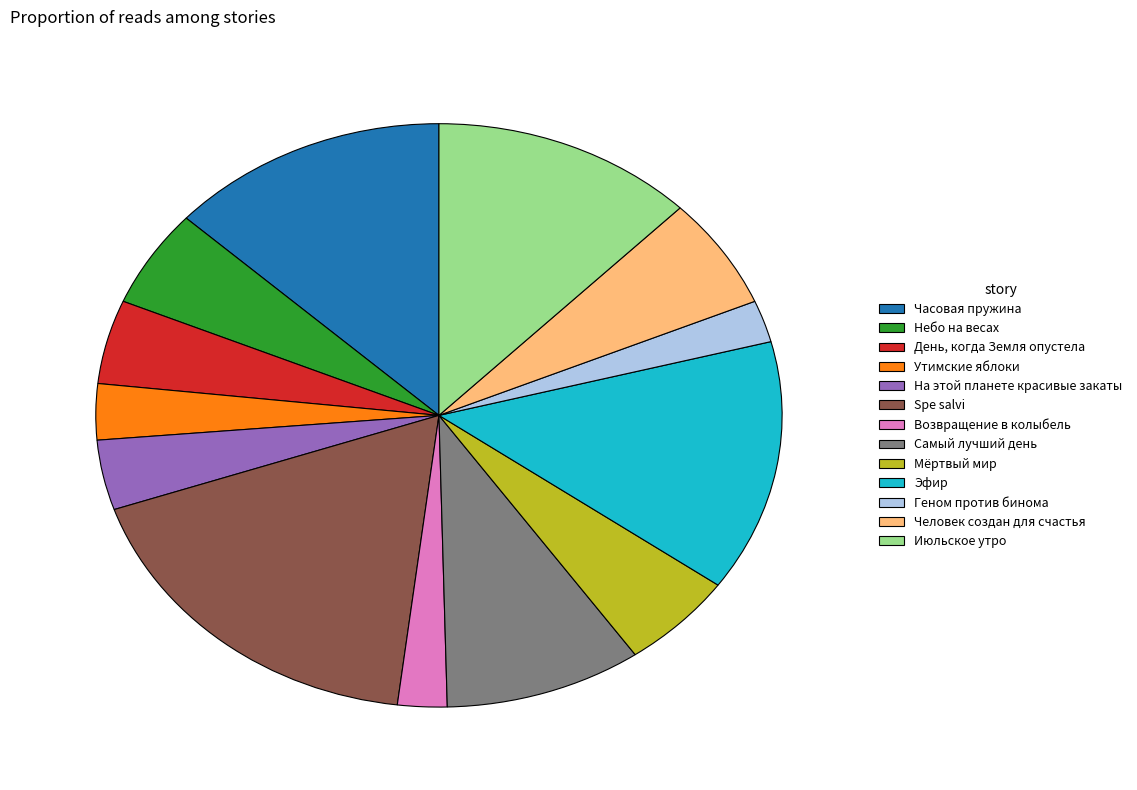

What is the ratio of the value at Эфир to the value at Возвращение в колыбель?

6.0